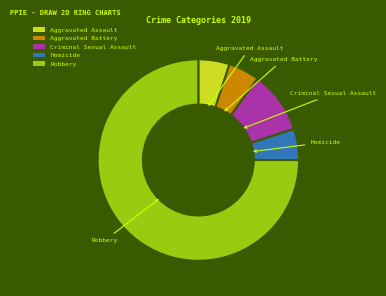

Is the sum of Robbery and Criminal Sexual Assault greater than half?

Yes